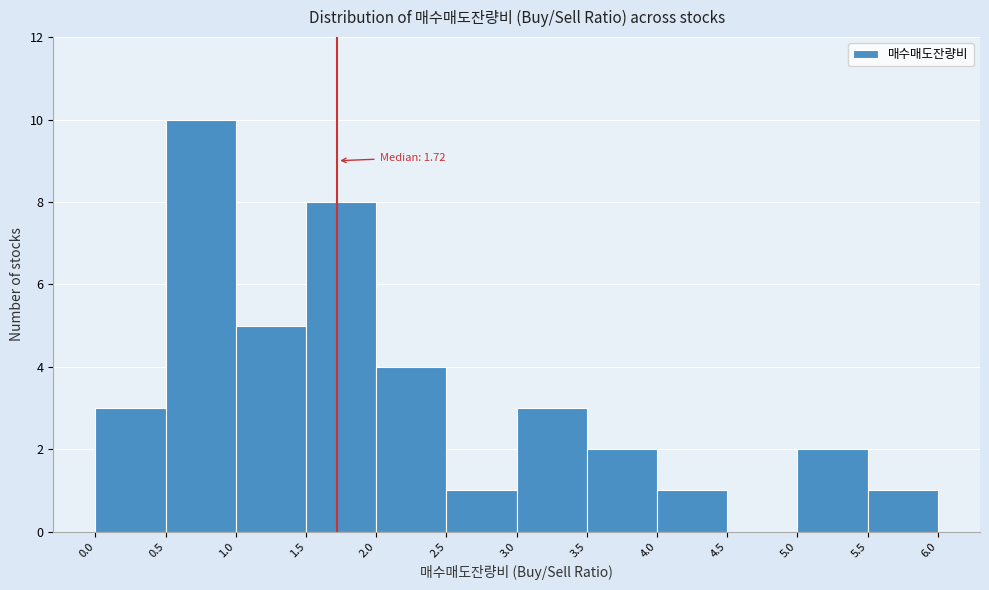

Over which range of the x-axis is the bar tallest?

0.5 to 1.0